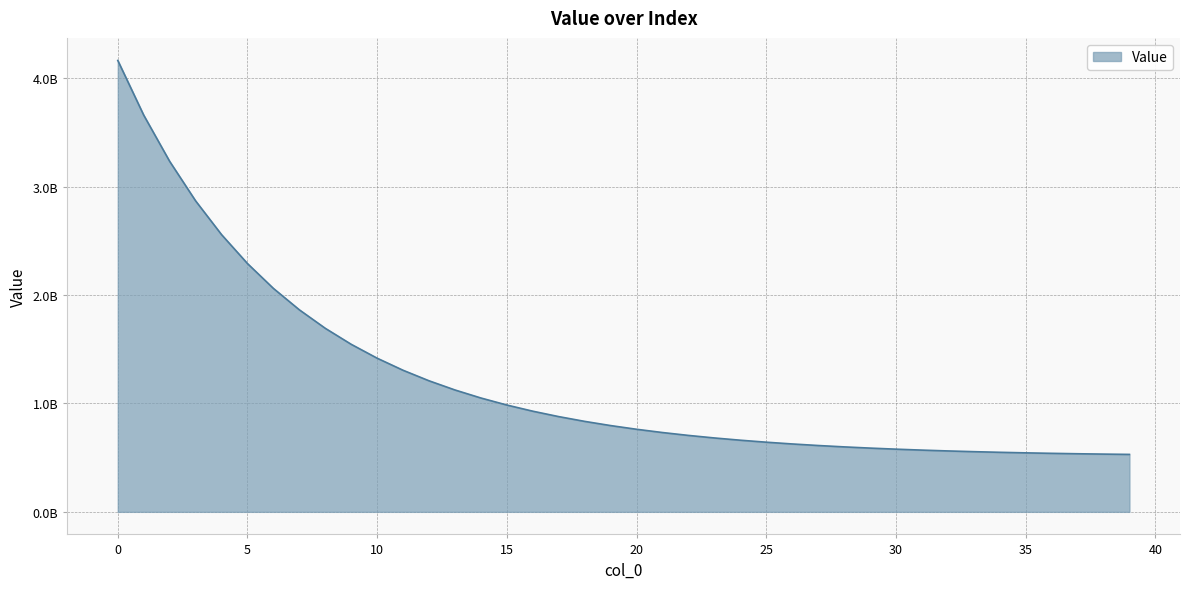

What is the maximum value shown in the chart?

4163814307.7